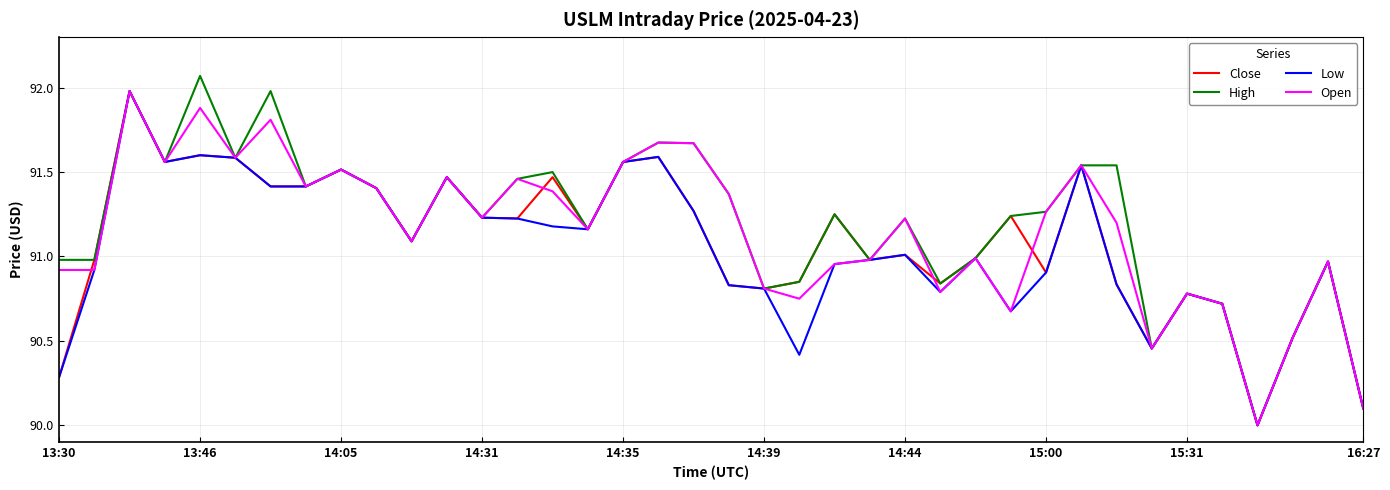

What is the smallest value displayed?

90.0